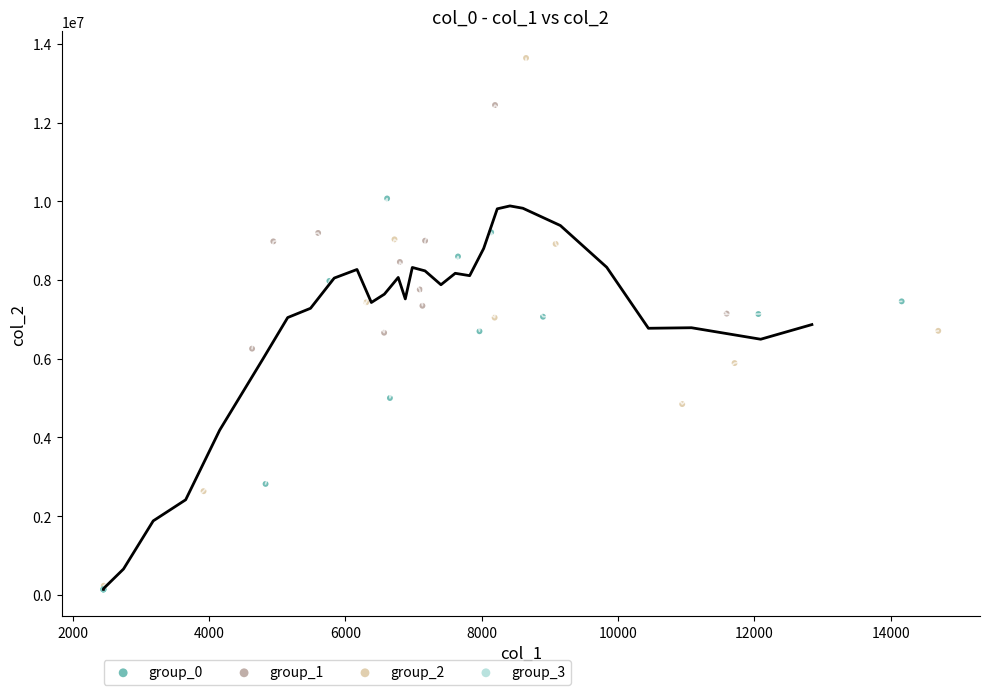

Which series reaches the maximum Y coordinate?

group_2